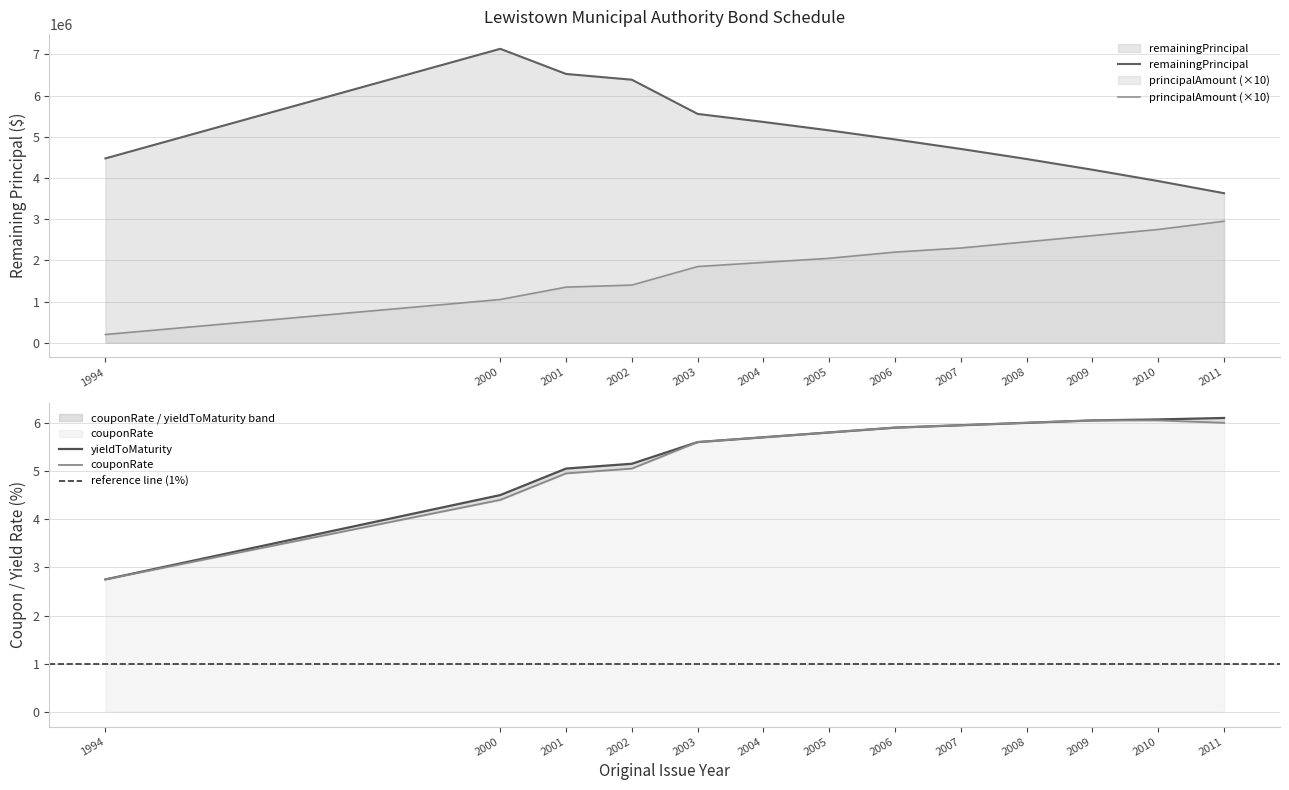

Which series has the largest total across all categories?

remainingPrincipal